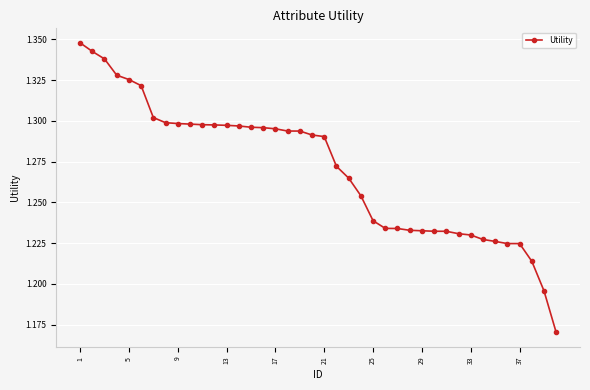

What is the sum of all values?

50.8